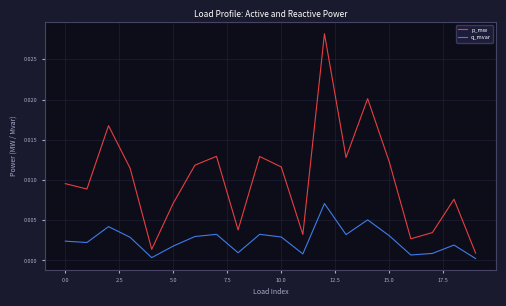

Which series has the largest total across all categories?

p_mw